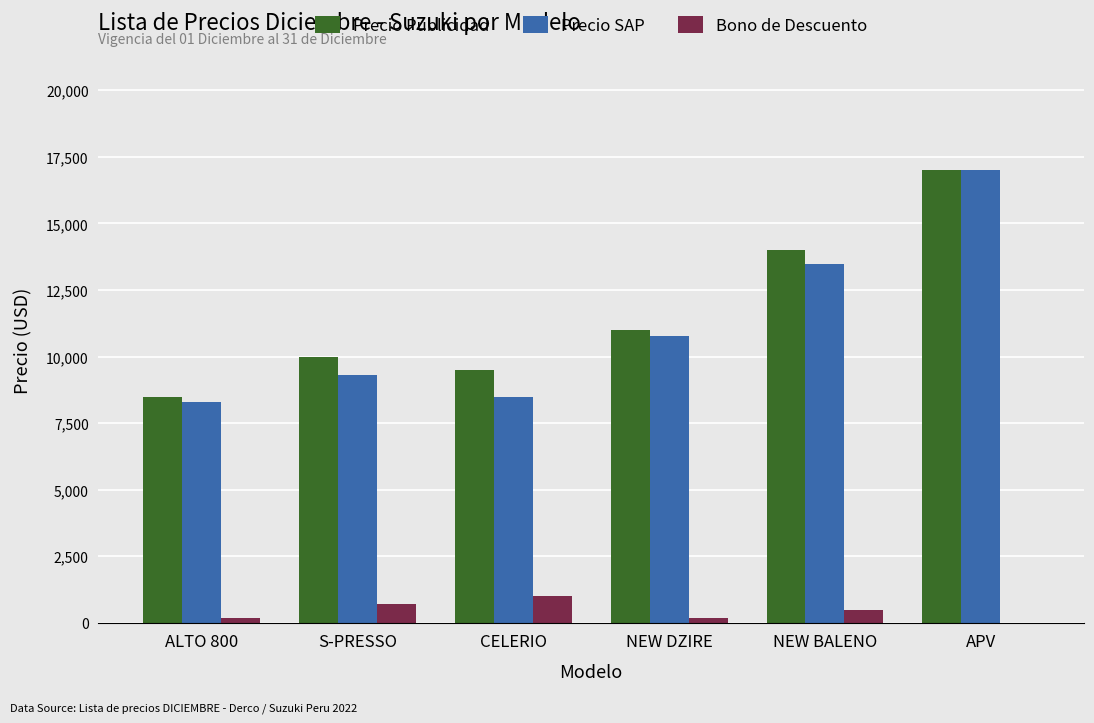

At which label is Precio SAP closest to 12640?

NEW BALENO